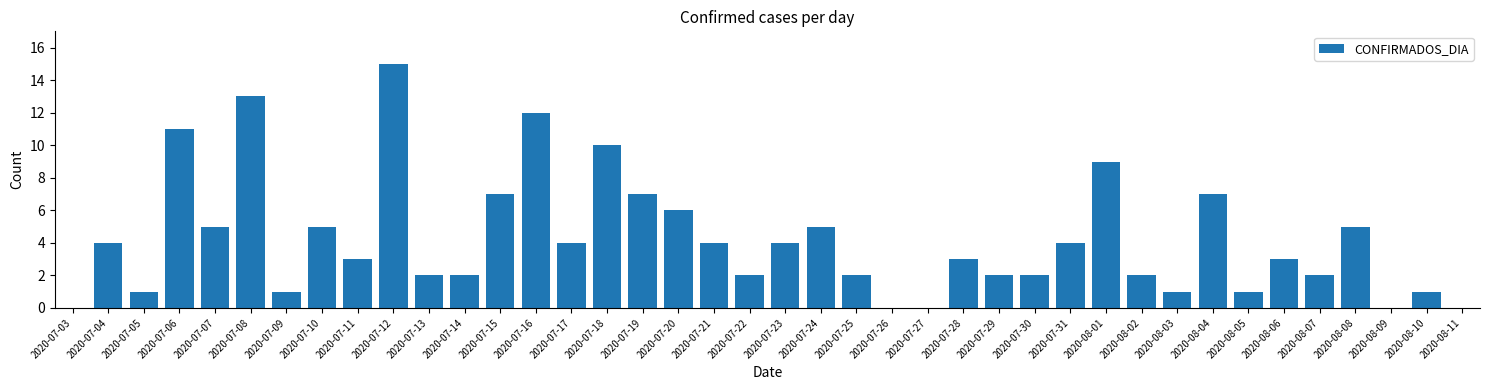

At which label does the data first exceed 3?

2020-07-04